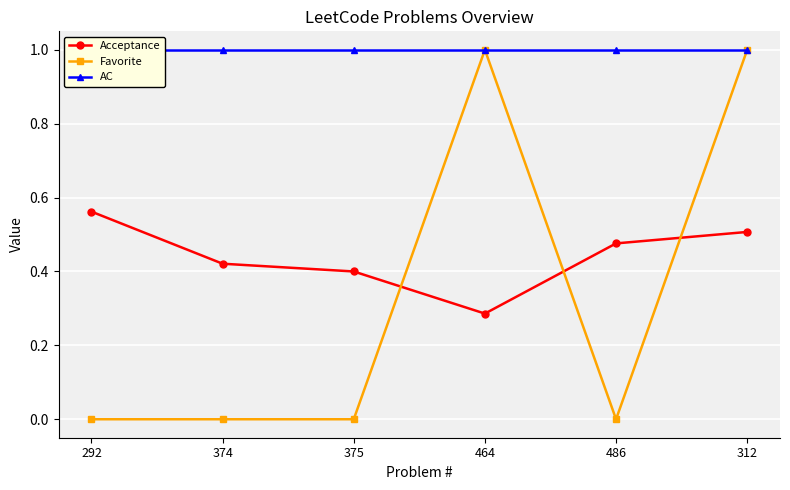

What is the label of the 6th point from the left?

312